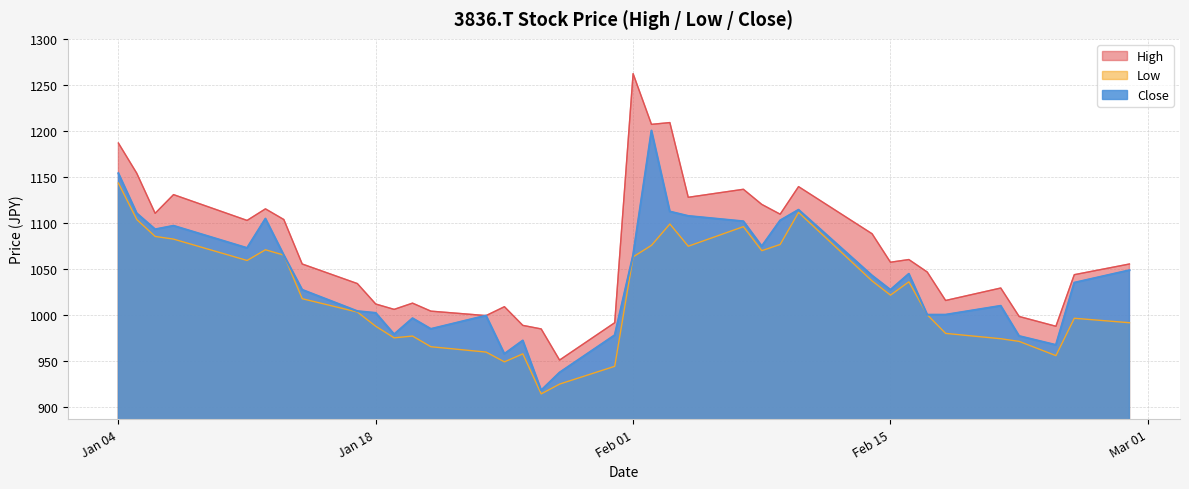

Which series has the widest spread of values?

High